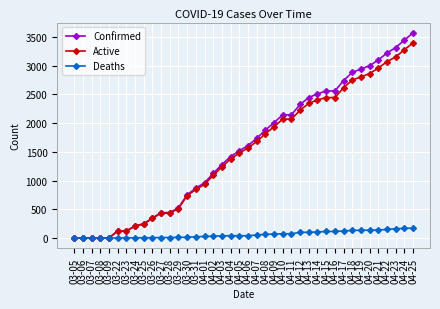

At which label is Active closest to 1698?

04-07